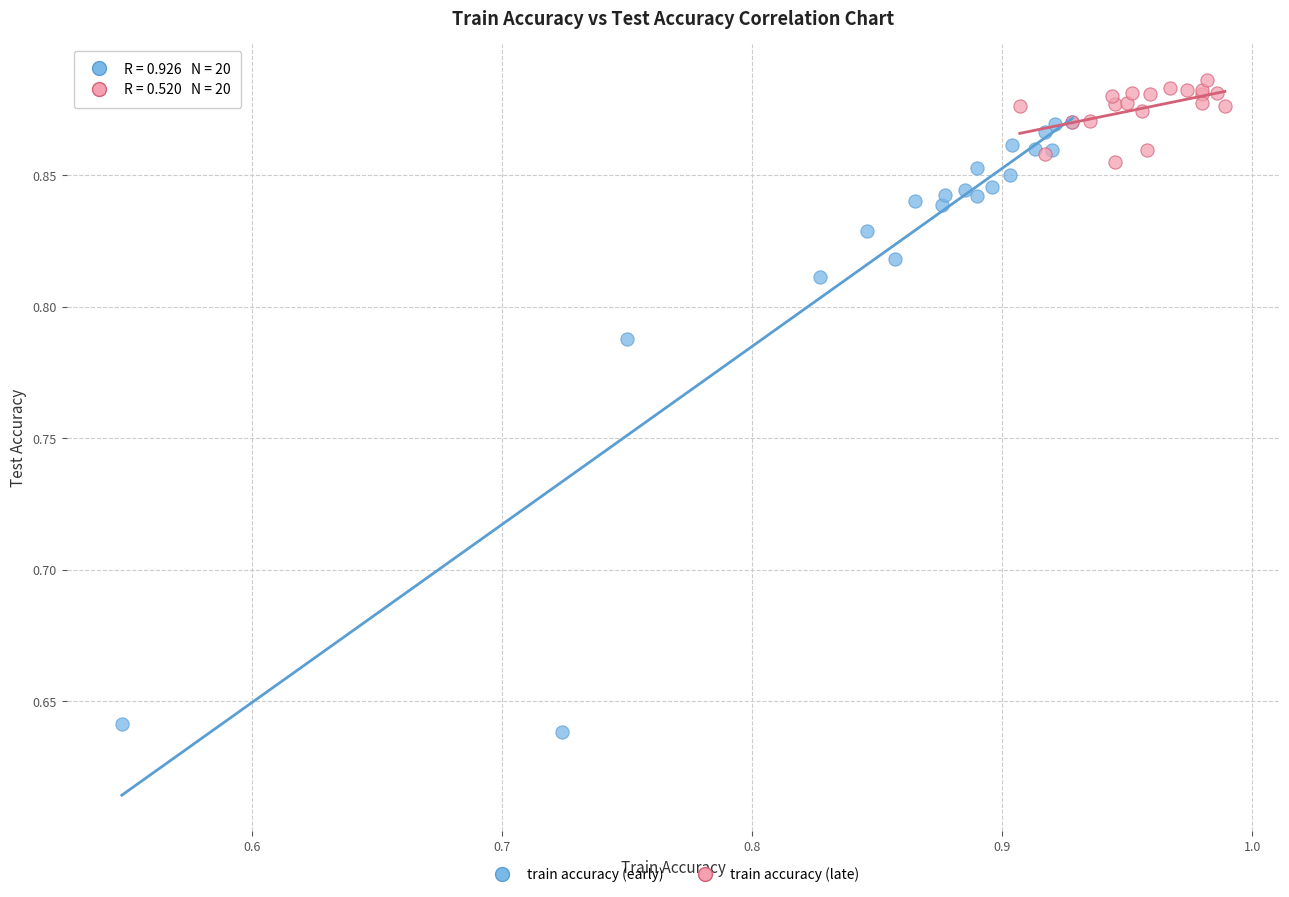

Which series contains the highest Y value?

train accuracy (late)